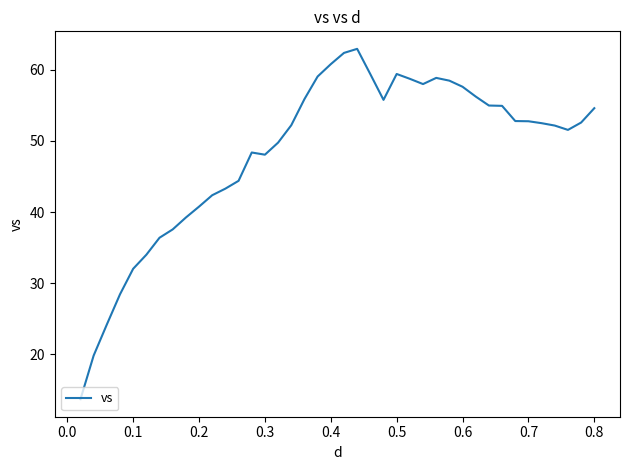

What is the difference between the maximum and minimum values?

49.3